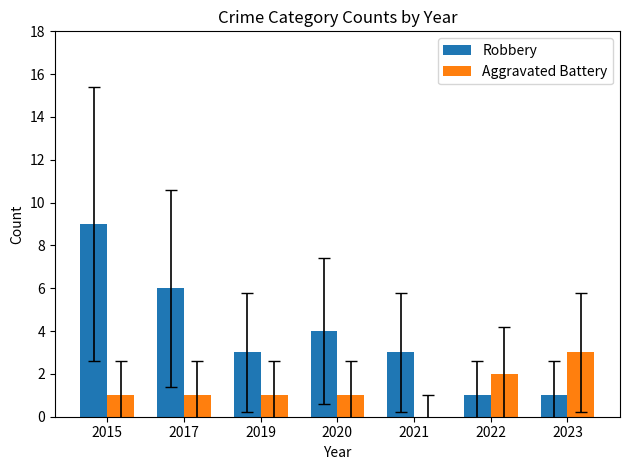

Which series has the largest total across all categories?

Robbery